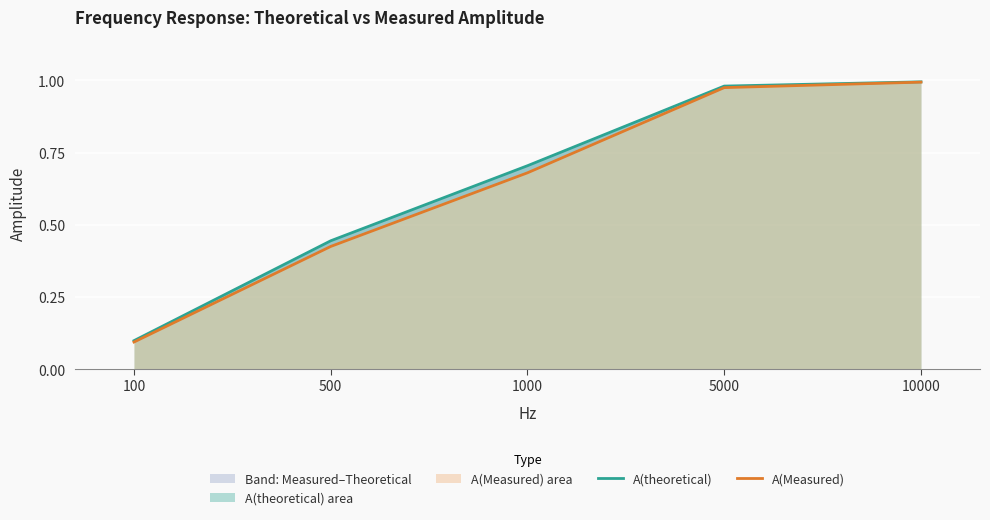

Which series has the widest spread of values?

A(Measured)